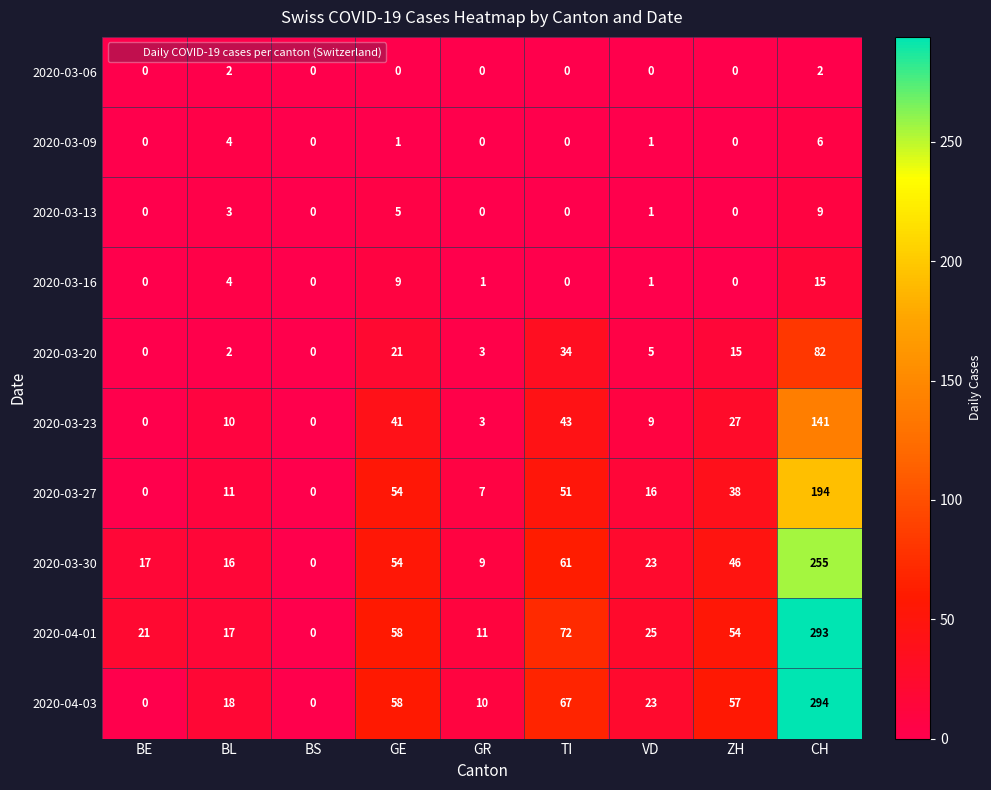

Which series has the largest range (max minus min)?

2020-04-03